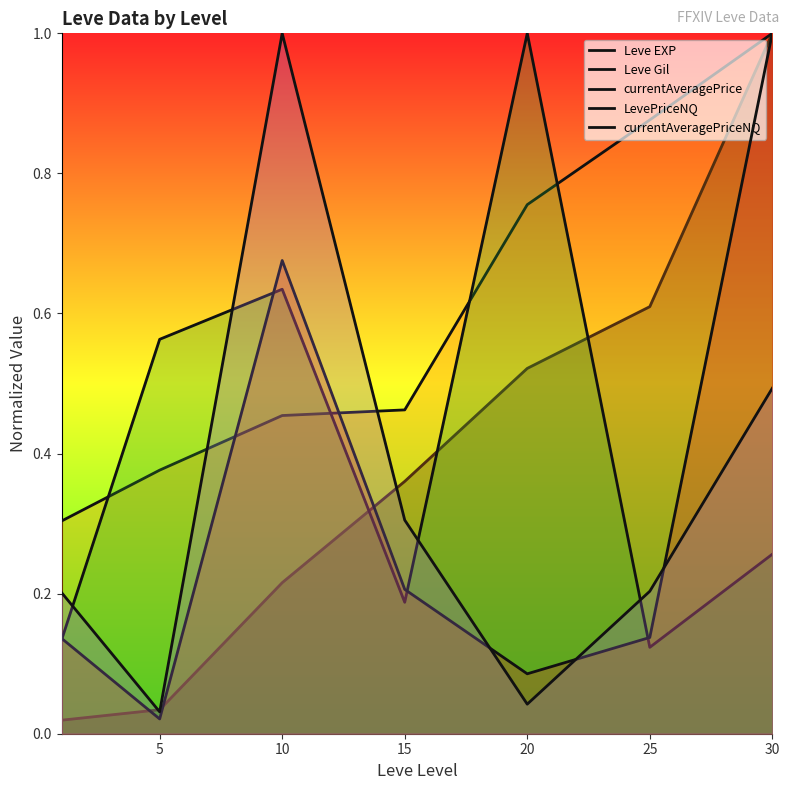

Does the chart display data point markers on the line(s)?

No